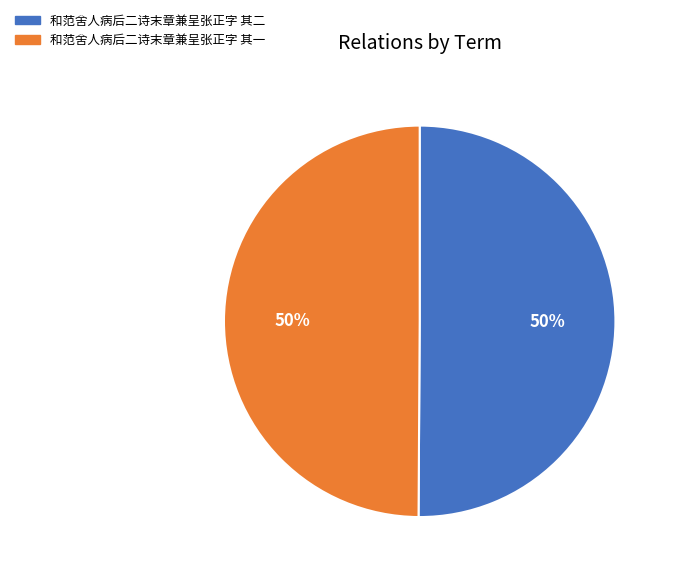

To the nearest percent, what is the average slice percentage?

50%